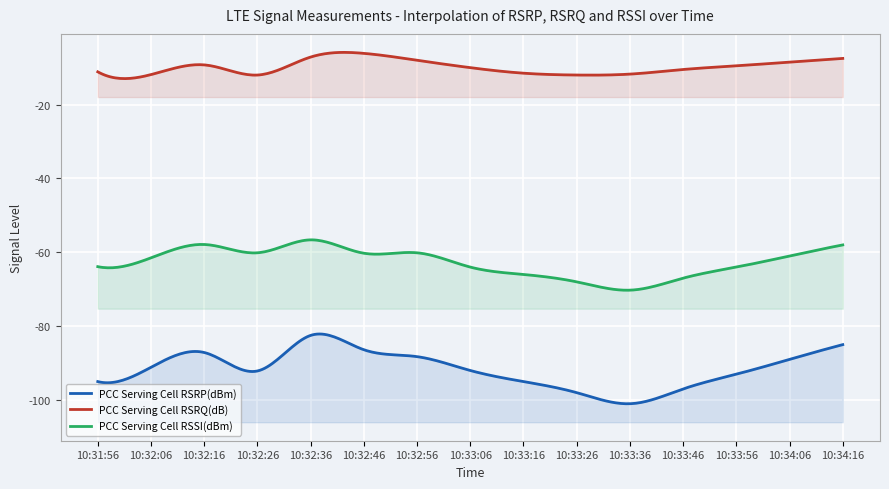

The value of PCC Serving Cell RSRP(dBm) at 10:32:56 is -28.0. True or false?

False